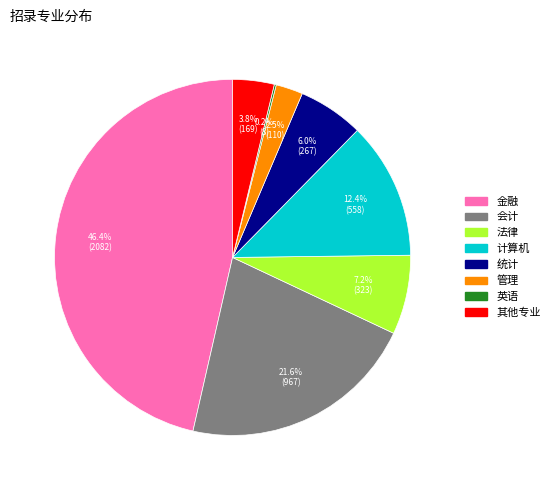

To the nearest percent, what is the difference between the largest and smallest slice percentages?

46%